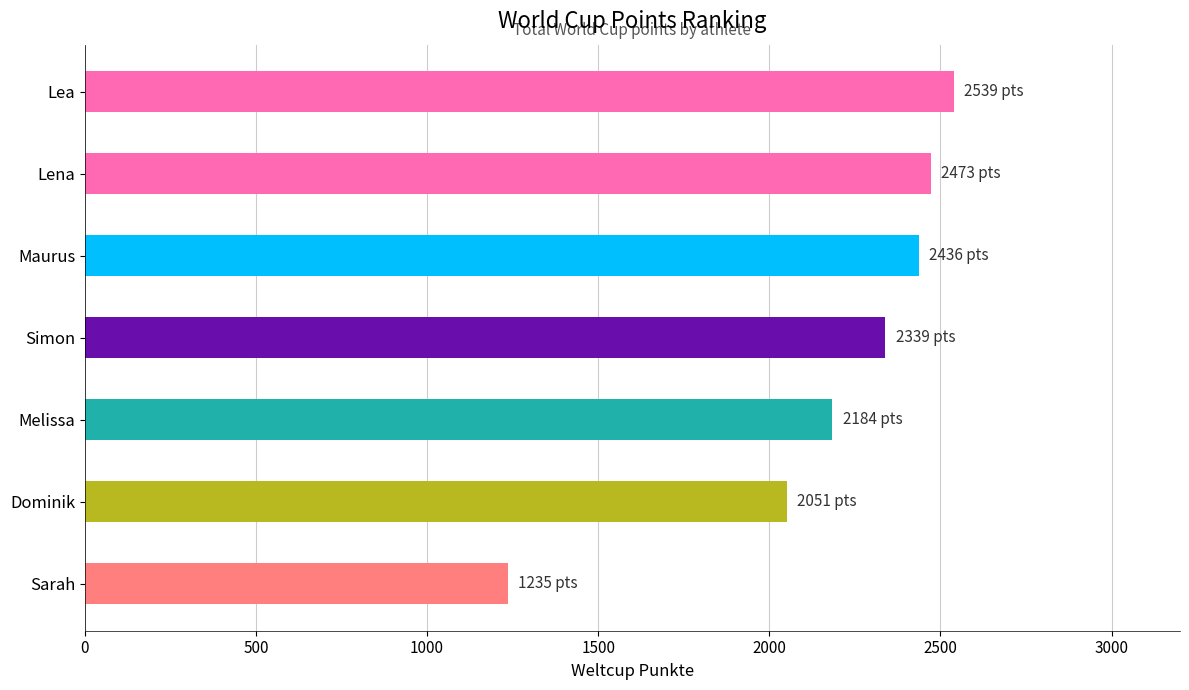

What is the minimum value shown in the chart?

1235